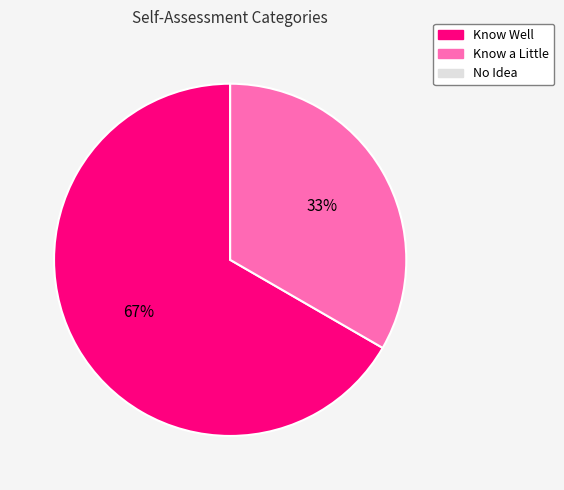

Is there a majority slice in this chart?

Yes